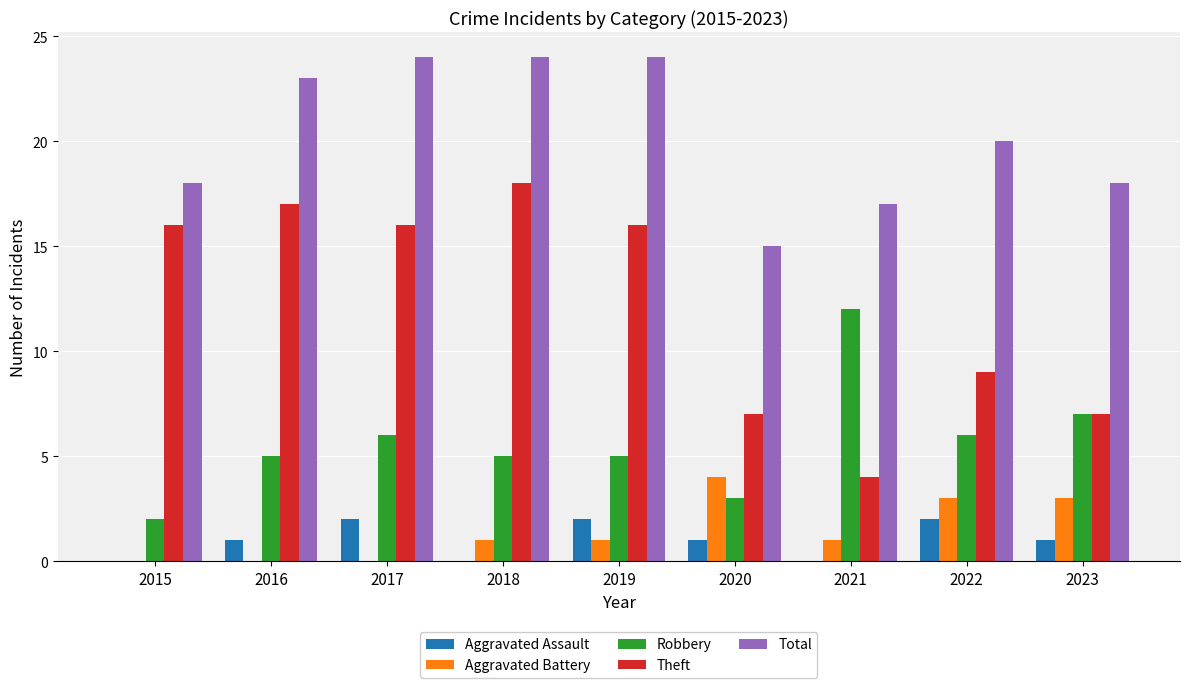

Reading left to right, what are all the values shown in this chart?

Aggravated Assault: 2015=0	2016=1	2017=2	2018=0	2019=2	2020=1	2021=0	2022=2	2023=1
Aggravated Battery: 2015=0	2016=0	2017=0	2018=1	2019=1	2020=4	2021=1	2022=3	2023=3
Robbery: 2015=2	2016=5	2017=6	2018=5	2019=5	2020=3	2021=12	2022=6	2023=7
Theft: 2015=16	2016=17	2017=16	2018=18	2019=16	2020=7	2021=4	2022=9	2023=7
Total: 2015=18	2016=23	2017=24	2018=24	2019=24	2020=15	2021=17	2022=20	2023=18